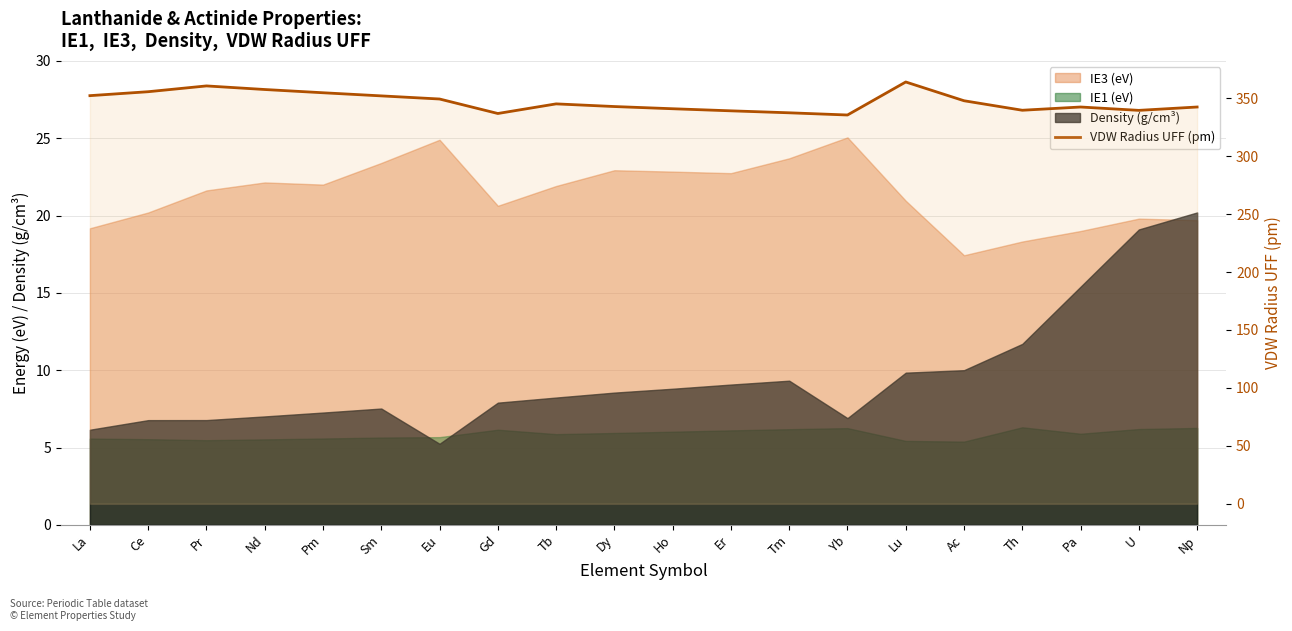

How many lines are shown in the chart?

1